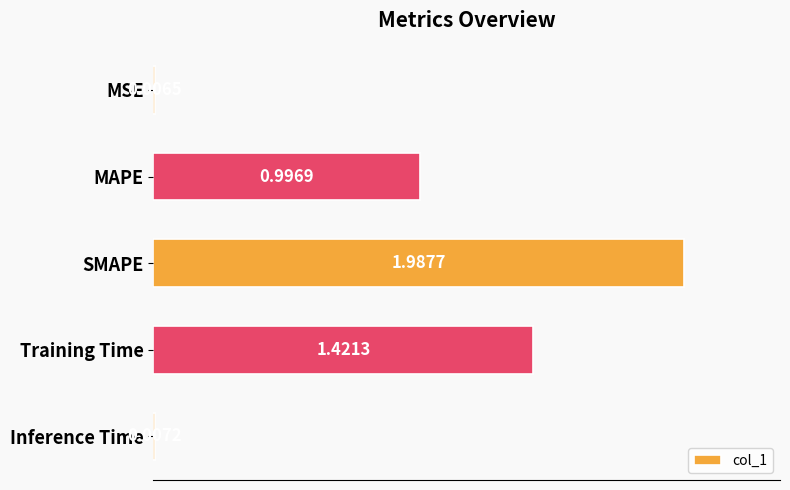

What is the sum of the values at MAPE and Inference Time?

1.0